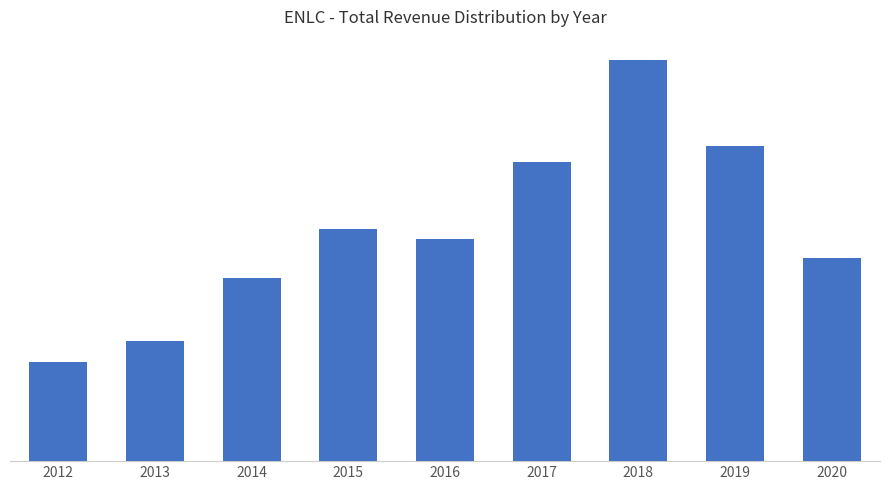

Which has a higher value, 2019 or 2015?

2019